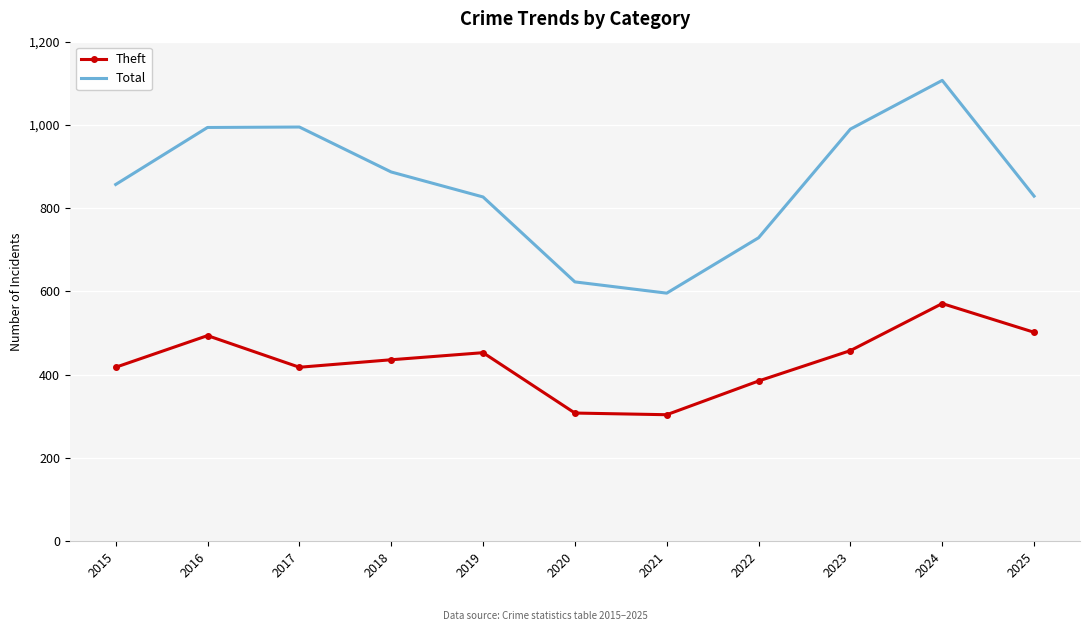

What is the difference between the maximum and minimum values in the Theft series?

267